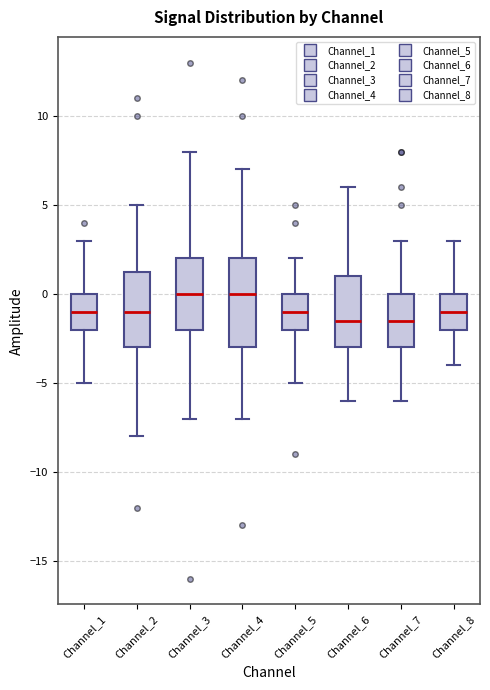

Reading left to right, read every box against the y-axis: the position of its median line, the range the box covers, and the ends of its whiskers. The values are not printed on the chart, so give them approximately, as read against the axis.

Channel_1: median -1.0, box -2.0 to 0.0, whiskers -5.0 to 3.0
Channel_2: median -1.0, box -3.0 to 1.5, whiskers -8.0 to 5.0
Channel_3: median 0.0, box -2.0 to 2.0, whiskers -7.0 to 8.0
Channel_4: median 0.0, box -3.0 to 2.0, whiskers -7.0 to 7.0
Channel_5: median -1.0, box -2.0 to 0.0, whiskers -5.0 to 2.0
Channel_6: median -1.5, box -3.0 to 1.0, whiskers -6.0 to 6.0
Channel_7: median -1.5, box -3.0 to 0.0, whiskers -6.0 to 3.0
Channel_8: median -1.0, box -2.0 to 0.0, whiskers -4.0 to 3.0